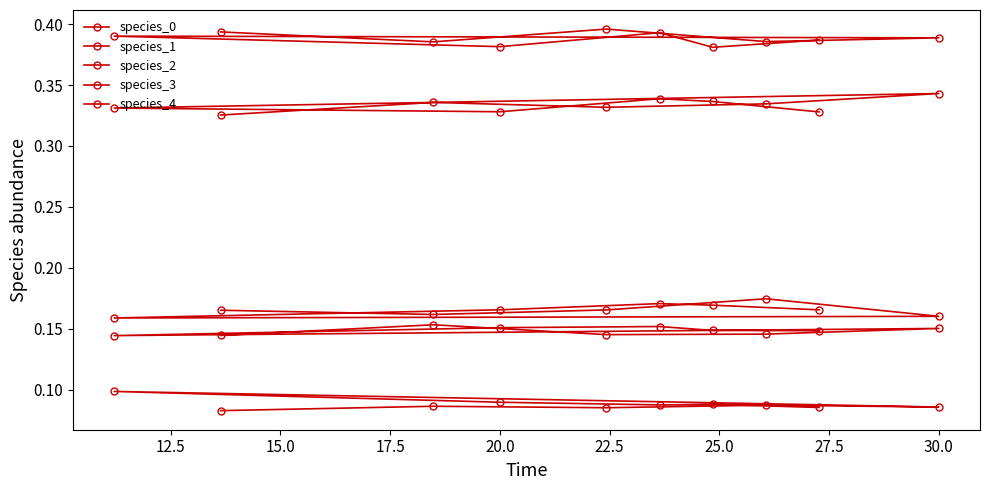

Count the number of categories in the chart.

10